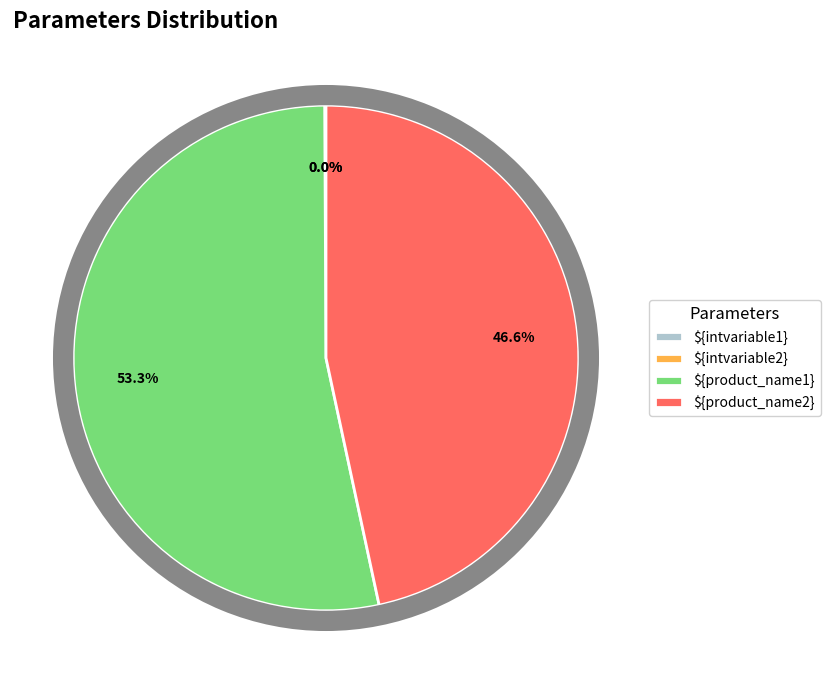

True or false: ${product_name2} accounts for 47% of the total.

True